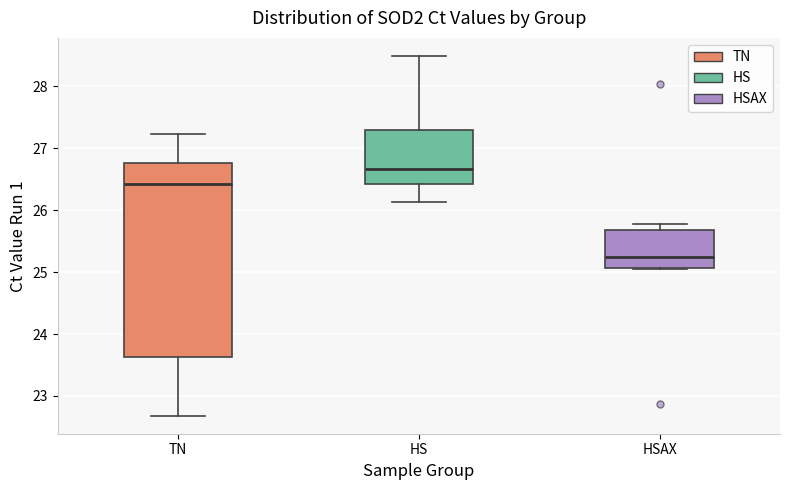

Reading left to right, transcribe this box plot: for each box, give where its median line is, the range the box spans, and where its two whiskers end, as read against the y-axis. The values are not printed on the chart, so give them approximately, as read against the axis.

TN: median 26.4, box 23.6 to 26.8, whiskers 22.7 to 27.2
HS: median 26.7, box 26.4 to 27.3, whiskers 26.1 to 28.5
HSAX: median 25.2, box 25.1 to 25.7, whiskers 25.1 to 25.8